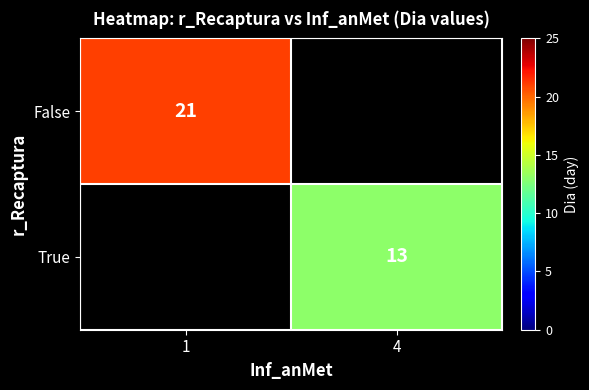

Between 4 and 1, which is larger?

1